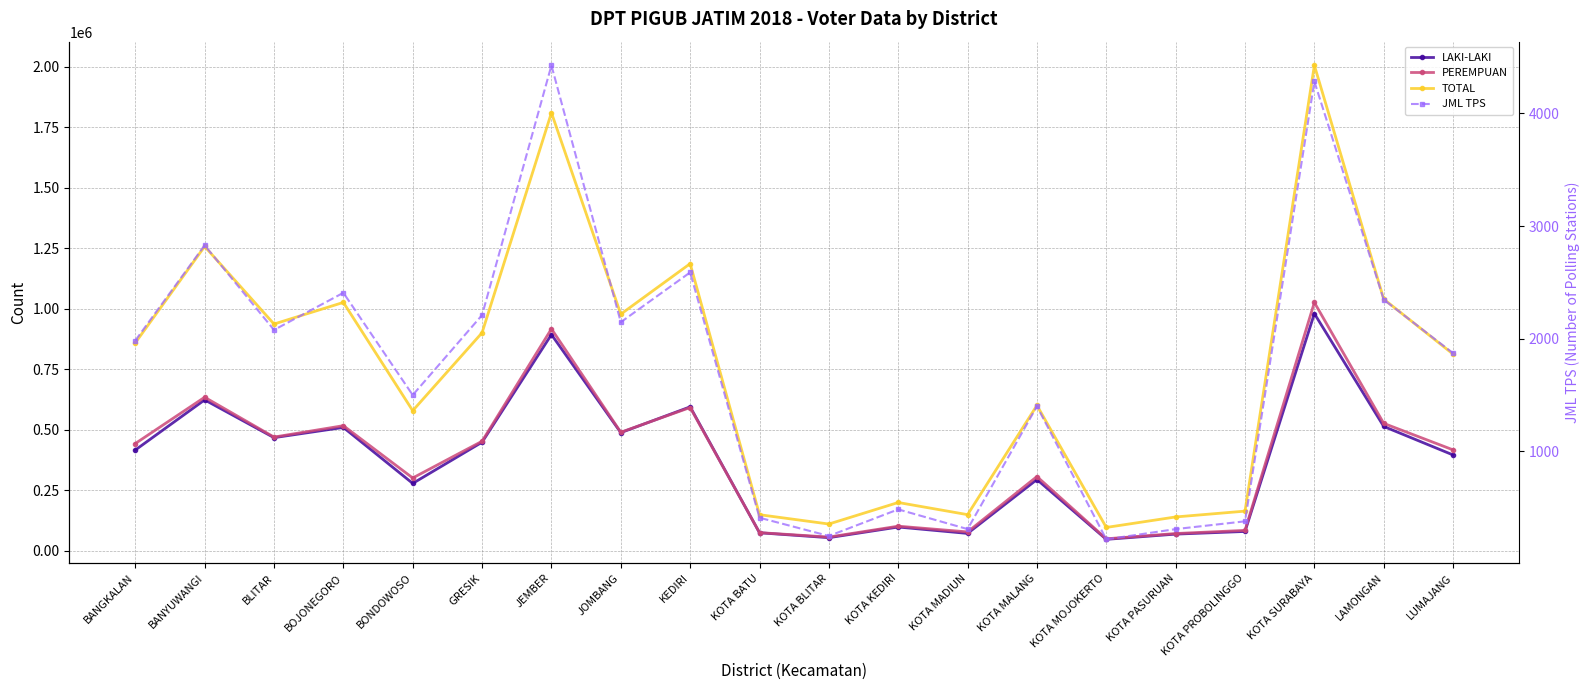

Reading left to right, list all the values displayed in this chart.

LAKI-LAKI: BANGKALAN=416083	BANYUWANGI=623420	BLITAR=467251	BOJONEGORO=509497	BONDOWOSO=278180	GRESIK=448514	JEMBER=893313	JOMBANG=488066	KEDIRI=594599	KOTA BATU=74085	KOTA BLITAR=53879	KOTA KEDIRI=97885	KOTA MADIUN=71433	KOTA MALANG=294171	KOTA MOJOKERTO=46935	KOTA PASURUAN=68513	KOTA PROBOLINGGO=79574	KOTA SURABAYA=980081	LAMONGAN=513591	LUMAJANG=395703
PEREMPUAN: BANGKALAN=442984	BANYUWANGI=634264	BLITAR=469645	BOJONEGORO=516732	BONDOWOSO=300561	GRESIK=452448	JEMBER=916907	JOMBANG=489610	KEDIRI=591805	KOTA BATU=74688	KOTA BLITAR=56376	KOTA KEDIRI=101386	KOTA MADIUN=77593	KOTA MALANG=306475	KOTA MOJOKERTO=49197	KOTA PASURUAN=70995	KOTA PROBOLINGGO=83993	KOTA SURABAYA=1025980	LAMONGAN=526258	LUMAJANG=416776
TOTAL: BANGKALAN=859067	BANYUWANGI=1257684	BLITAR=936896	BOJONEGORO=1026229	BONDOWOSO=578741	GRESIK=900962	JEMBER=1810220	JOMBANG=977676	KEDIRI=1186404	KOTA BATU=148773	KOTA BLITAR=110255	KOTA KEDIRI=199271	KOTA MADIUN=149026	KOTA MALANG=600646	KOTA MOJOKERTO=96132	KOTA PASURUAN=139508	KOTA PROBOLINGGO=163567	KOTA SURABAYA=2006061	LAMONGAN=1039849	LUMAJANG=812479
JML TPS: BANGKALAN=1984	BANYUWANGI=2830	BLITAR=2078	BOJONEGORO=2408	BONDOWOSO=1500	GRESIK=2210	JEMBER=4427	JOMBANG=2147	KEDIRI=2589	KOTA BATU=411	KOTA BLITAR=249	KOTA KEDIRI=485	KOTA MADIUN=310	KOTA MALANG=1400	KOTA MOJOKERTO=219	KOTA PASURUAN=310	KOTA PROBOLINGGO=379	KOTA SURABAYA=4284	LAMONGAN=2347	LUMAJANG=1872